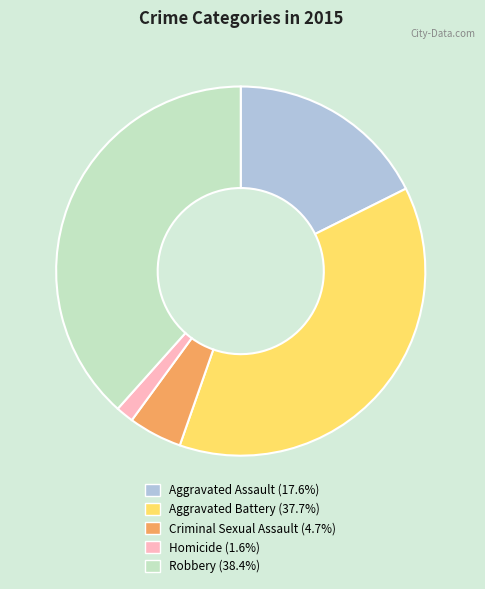

Count the number of slices in the pie.

5